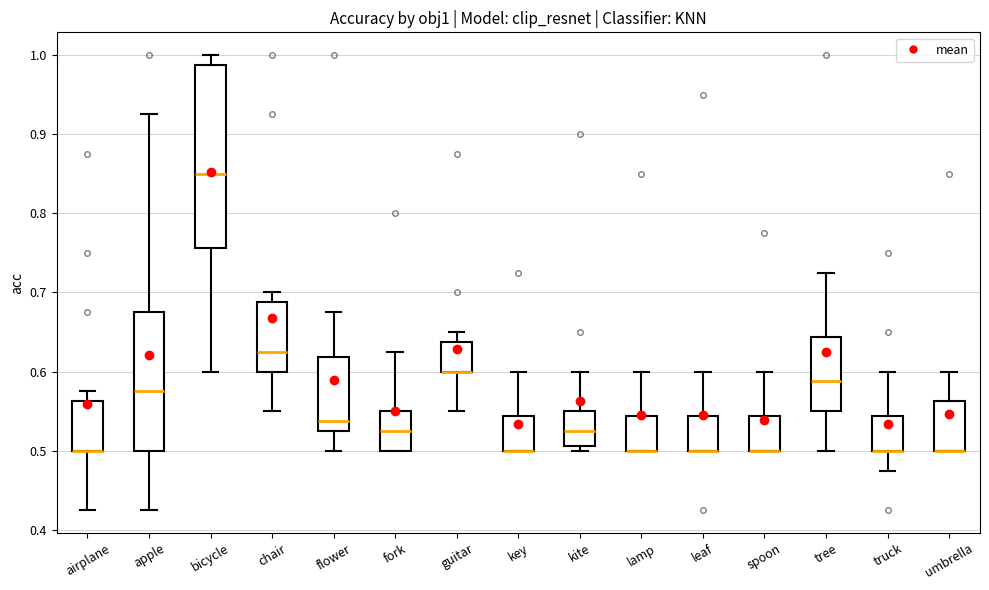

Which box is the tallest, from its lower edge to its upper edge?

bicycle